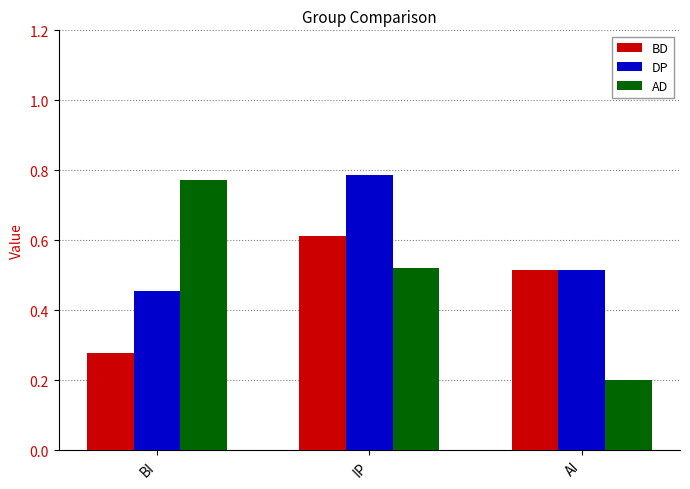

What is the sum of the BD values at AI and IP?

1.1